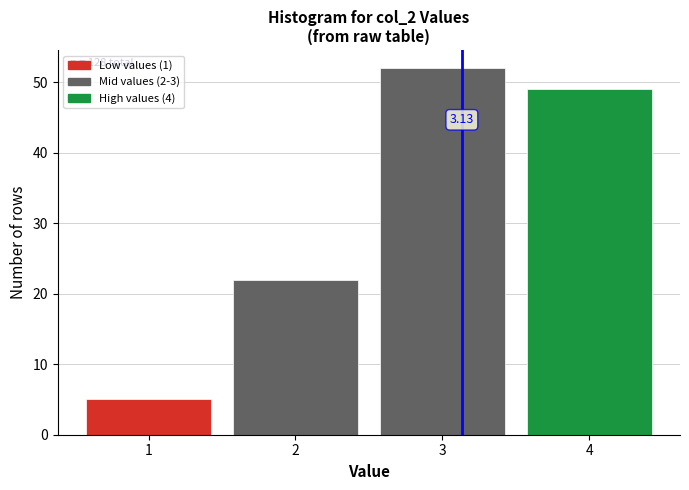

Over which range of the x-axis is the bar tallest?

2.5 to 3.5